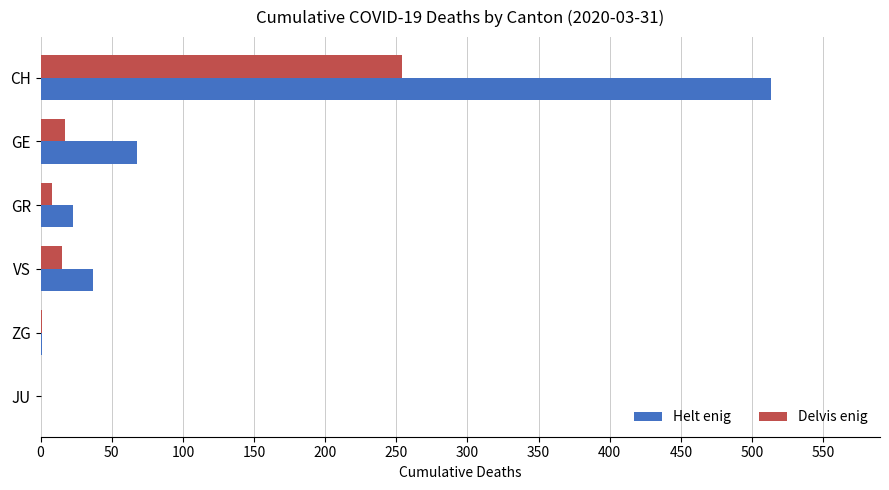

Which series has the largest total across all categories?

Helt enig